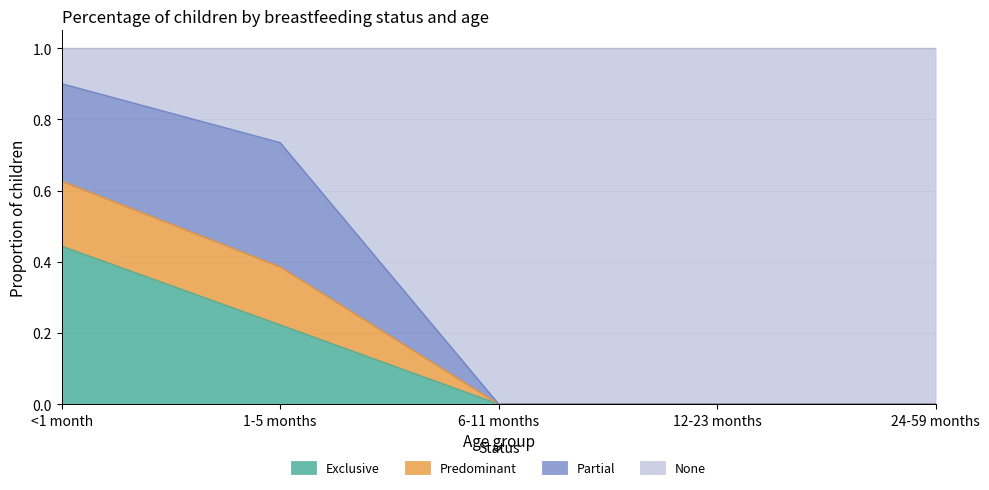

Is it true that Predominant equals 0.0 at 6-11 months?

True